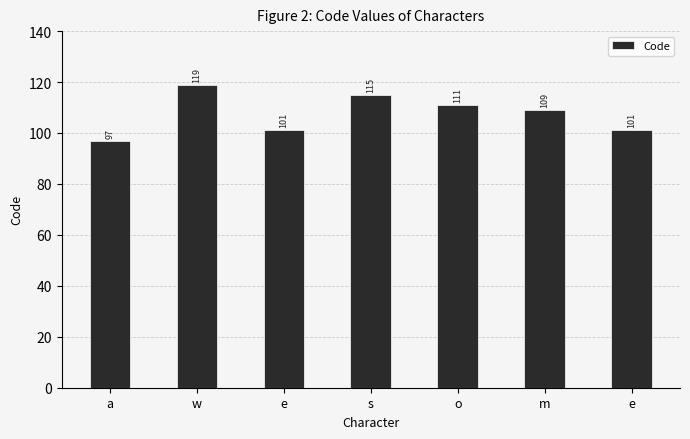

Are the bars horizontal?

No